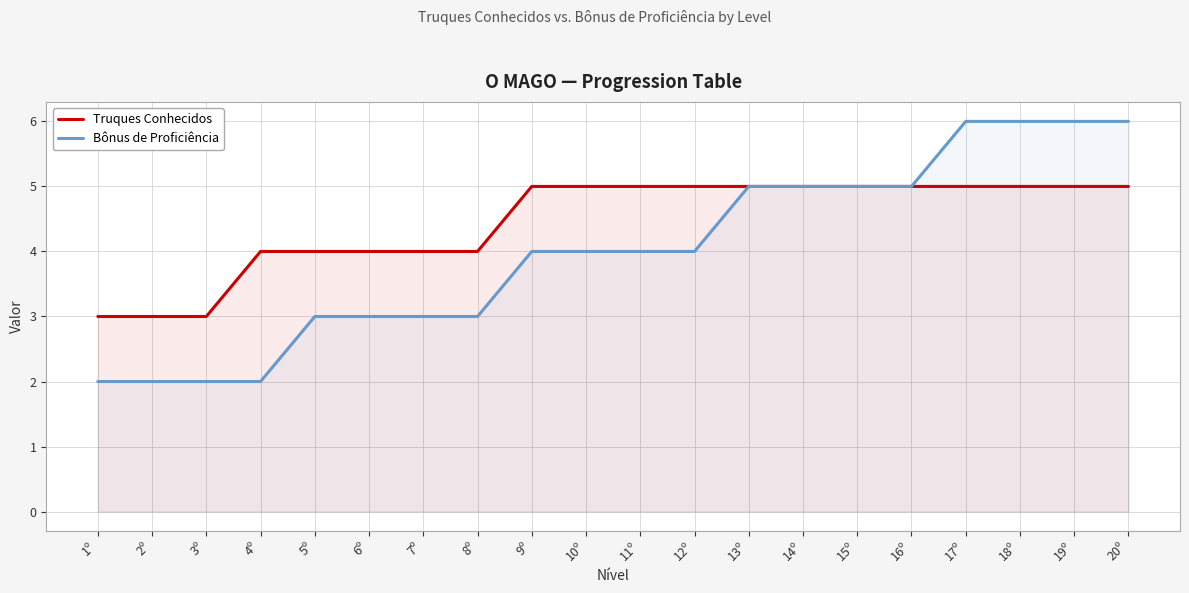

At which label does Bônus de Proficiência reach its minimum?

1º